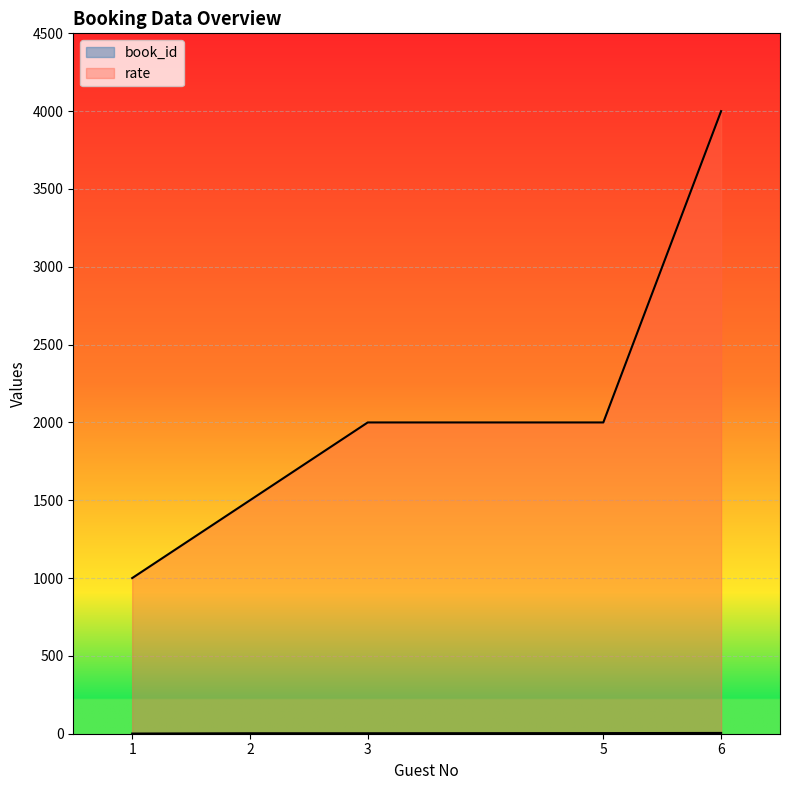

The rate series shows 1500 at 2. True or false?

True